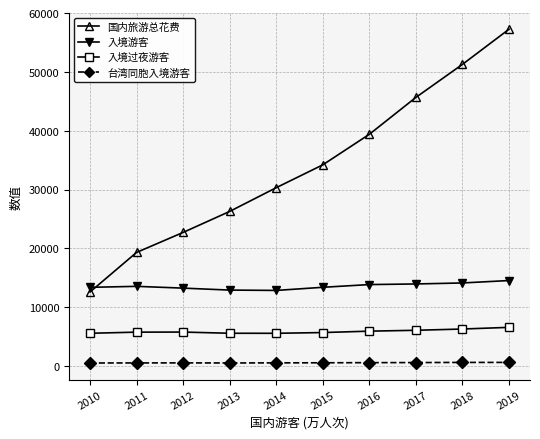

Which series changed the most between 2013 and 2016?

国内旅游总花费